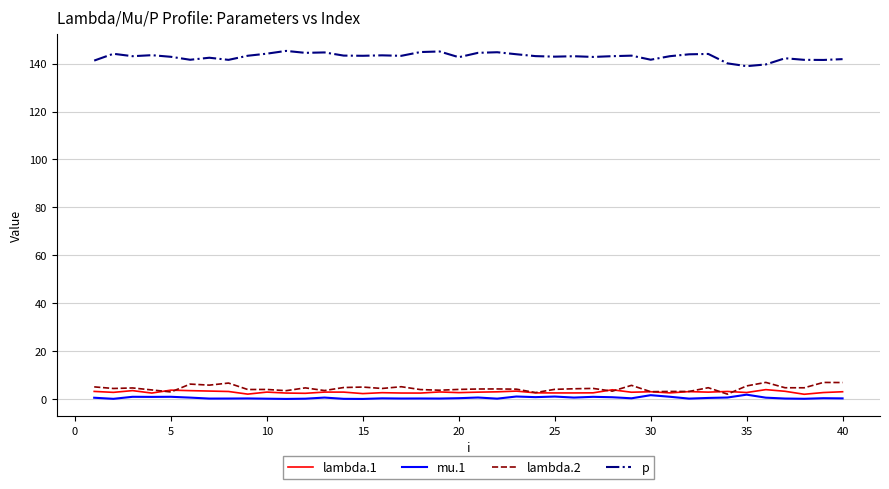

Rank the series by their maximum value, from lowest to highest.

mu.1, lambda.1, lambda.2, p